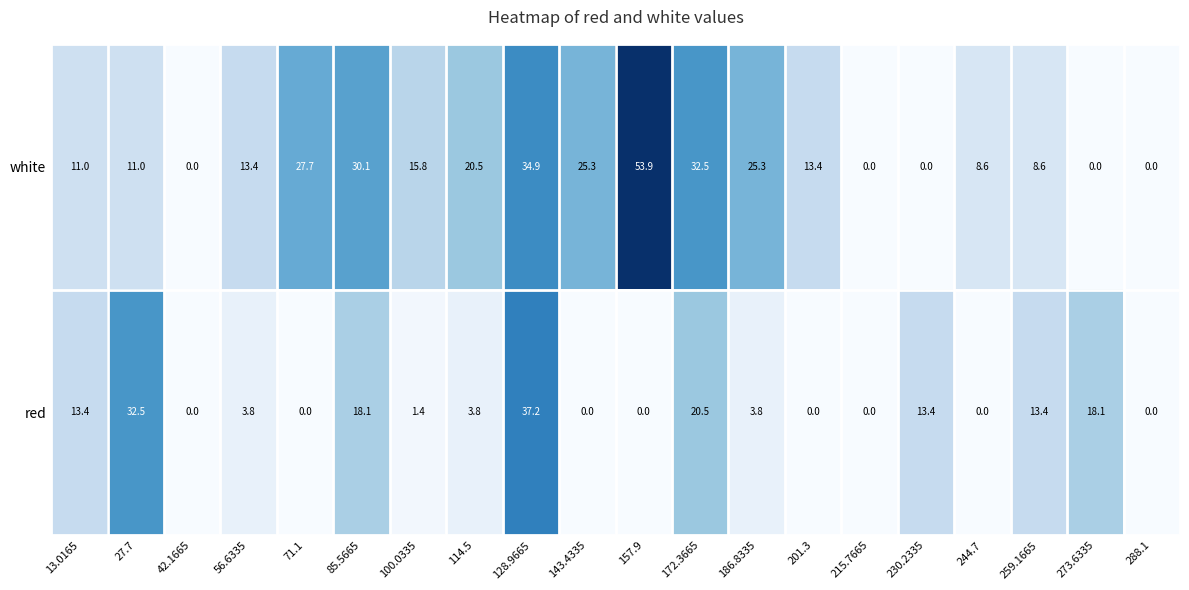

Rank the series by their average value, from lowest to highest.

red, white